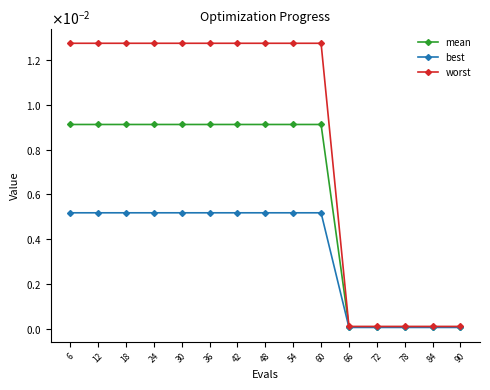

Which category has the lowest value in the mean series?

66